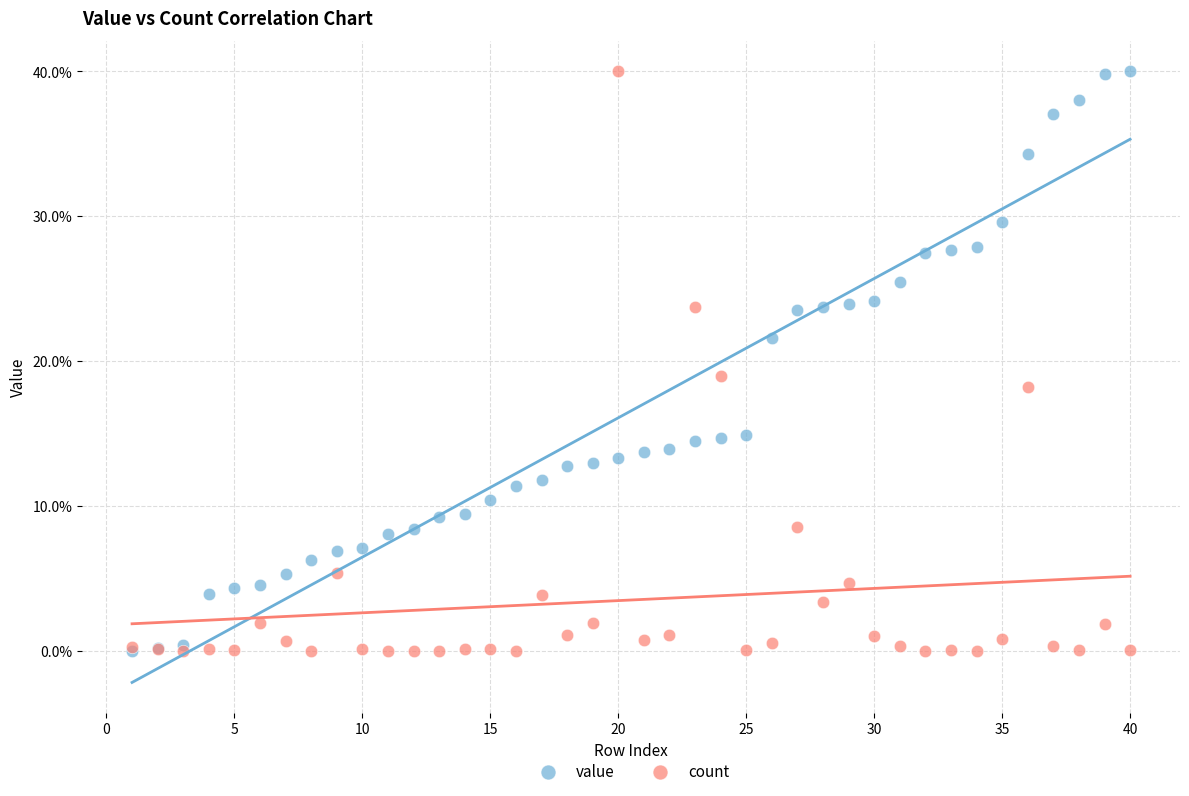

In the count series, what Y value is closest to 20?

19.0